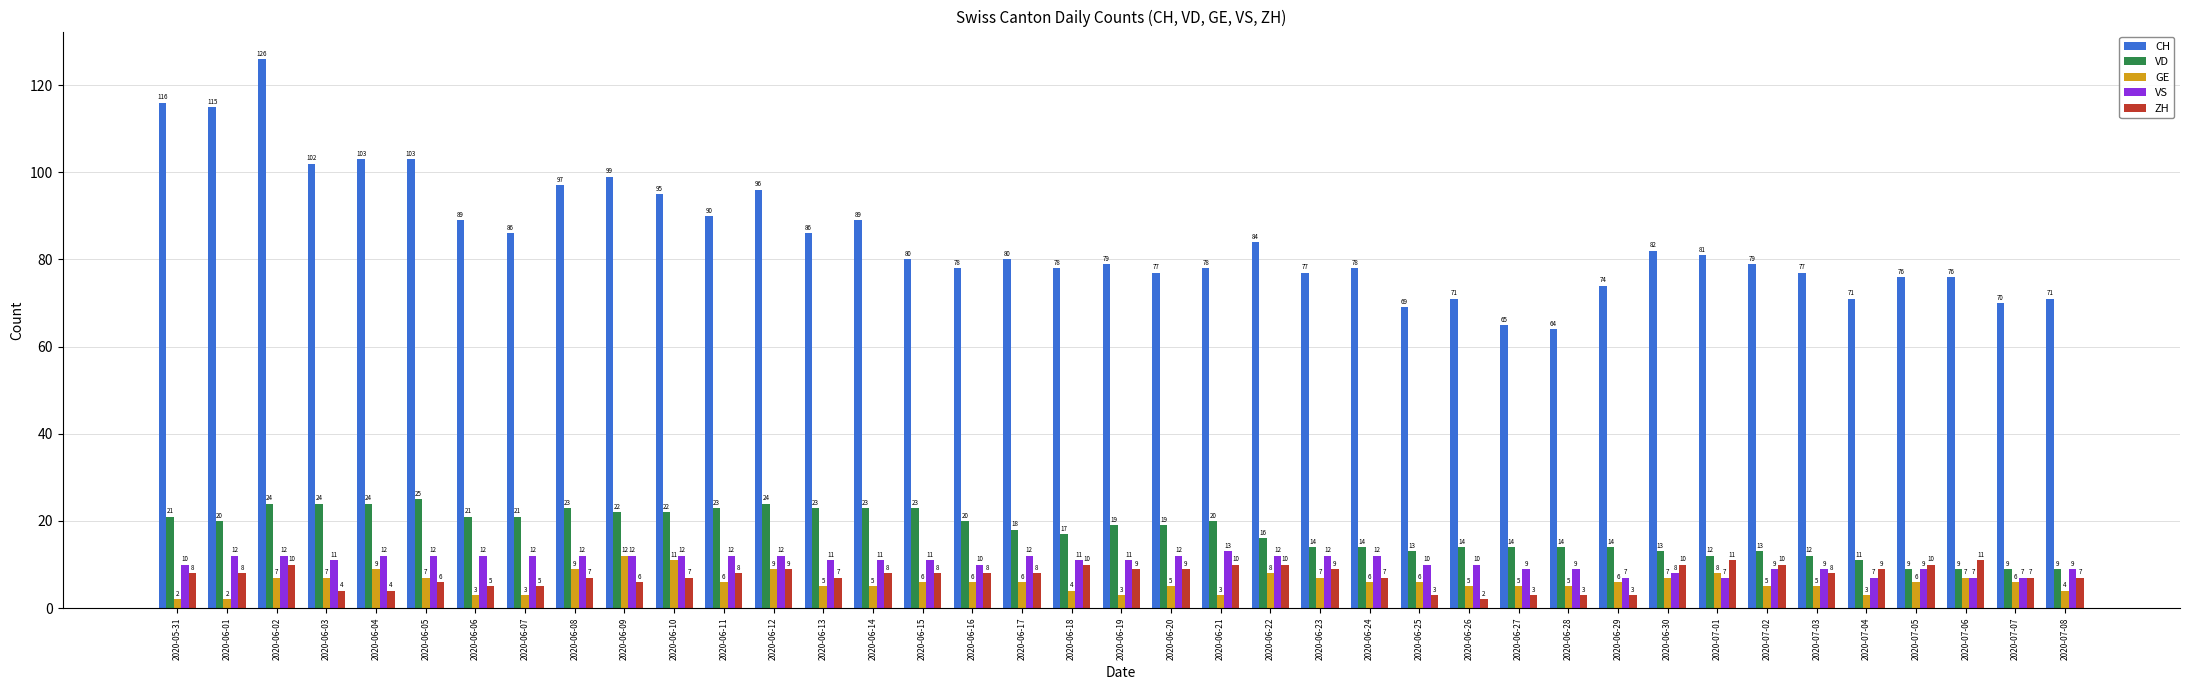

What is the approximate value of GE at 2020-06-04?

9